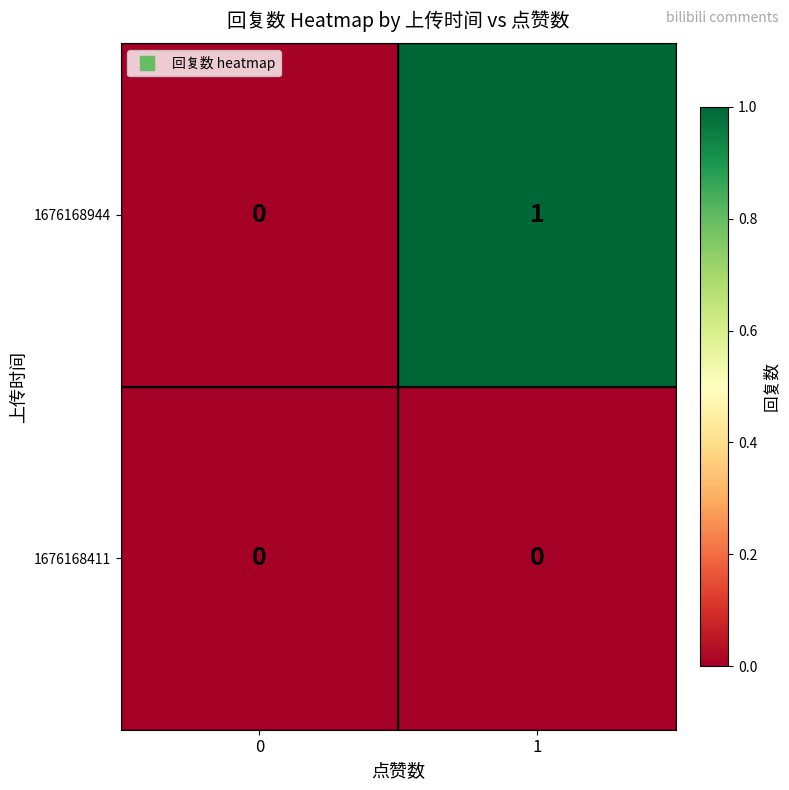

Reading left to right, list all the values displayed in this chart.

1676168944: 0=0	1=1
1676168411: 0=0	1=0